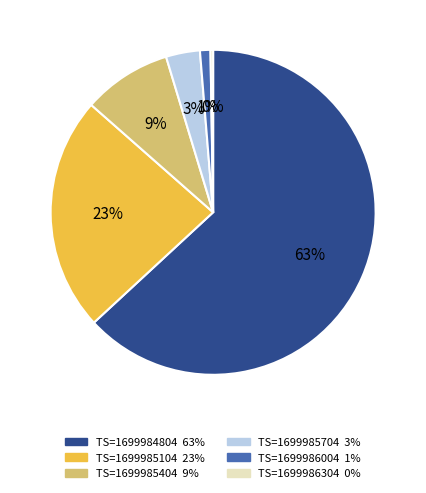

Which has a higher value, TS=1699985704 3% or TS=1699986004 1%?

TS=1699985704 3%